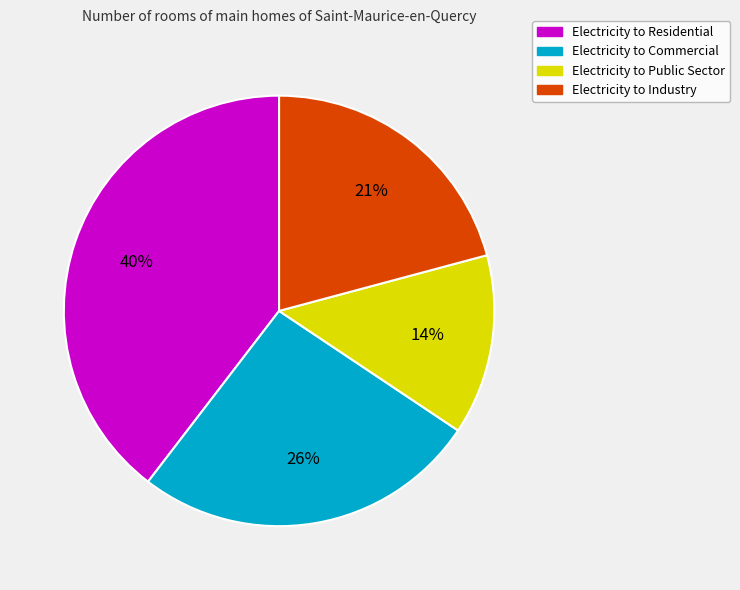

Combined, do Electricity to Public Sector and Electricity to Residential account for over 50%?

Yes